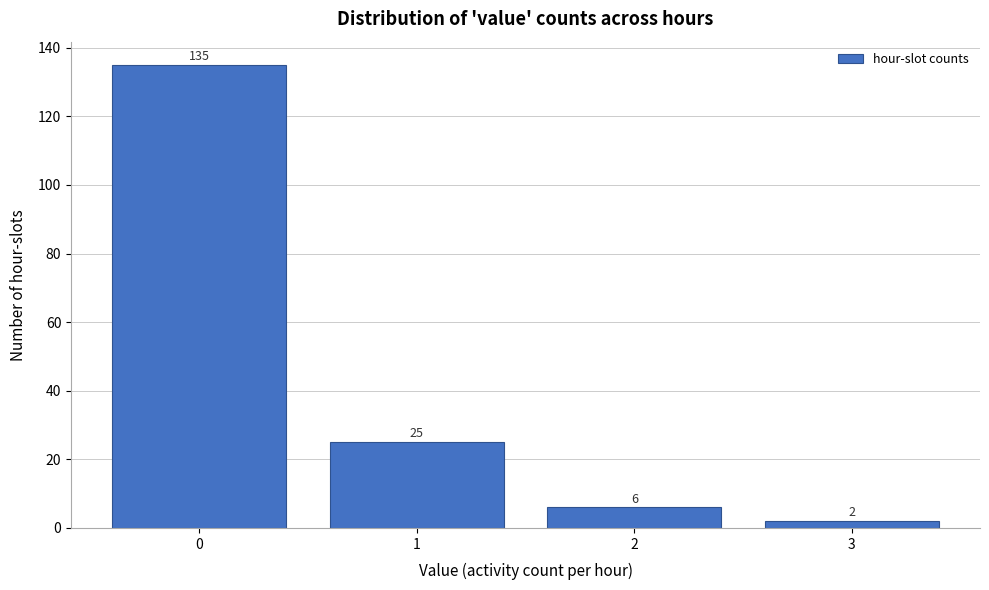

Over which range of the x-axis is the bar tallest?

-0.5 to 0.5